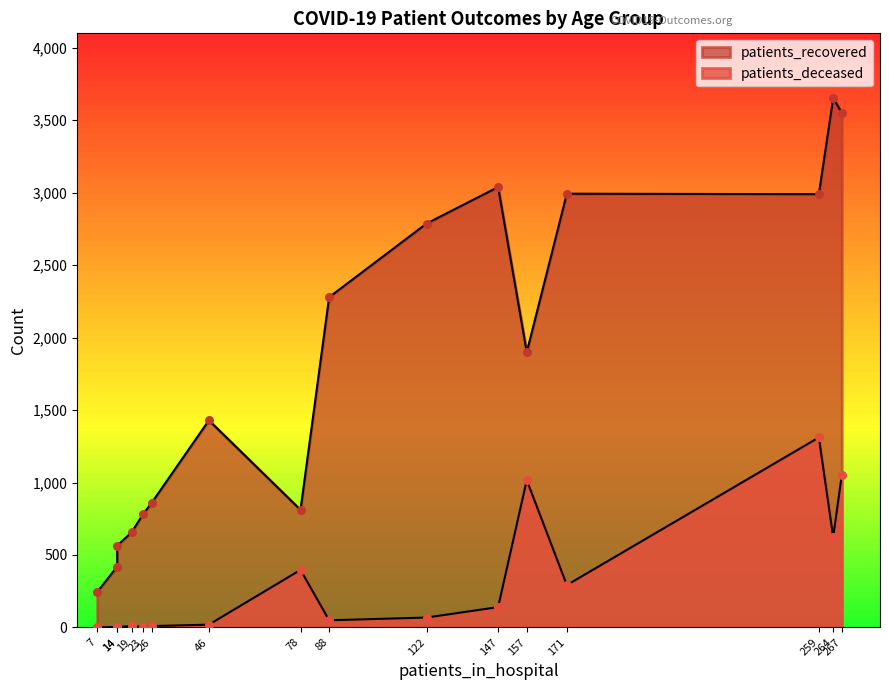

Which series reaches the minimum Y coordinate?

patients_deceased